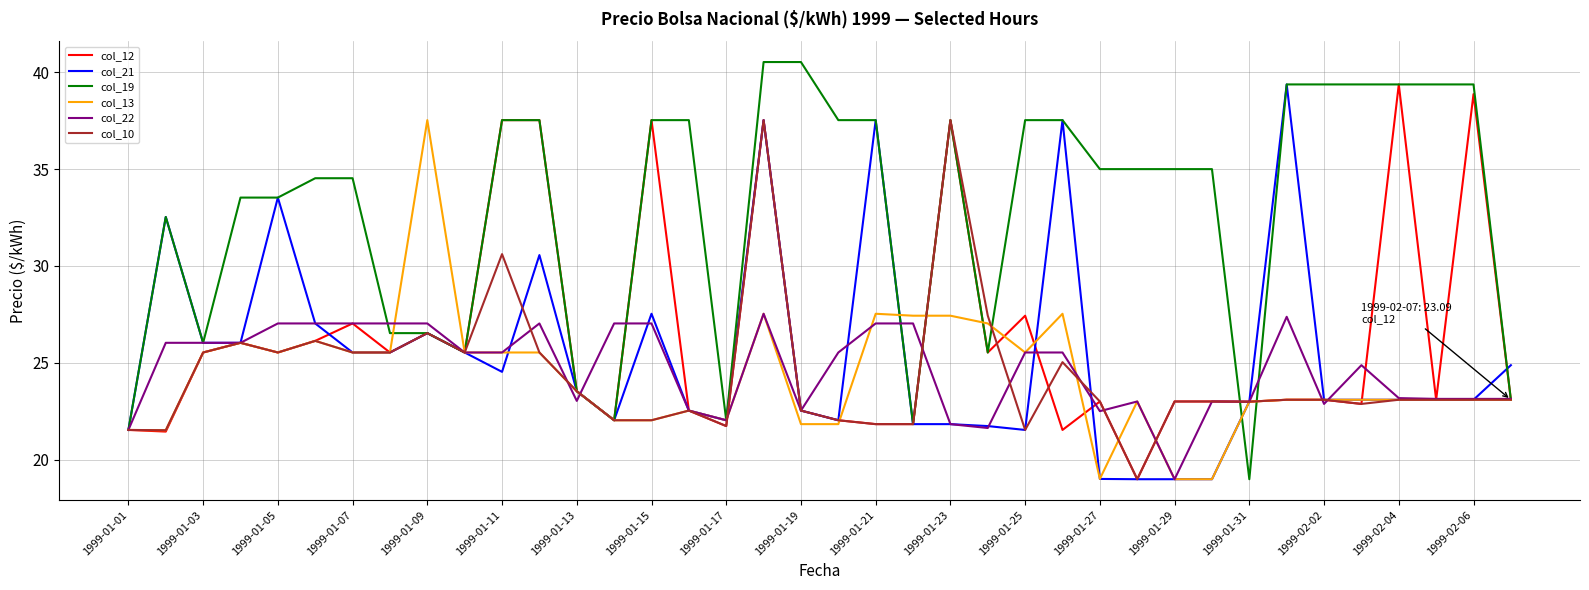

What is the minimum value shown in the chart?

19.0